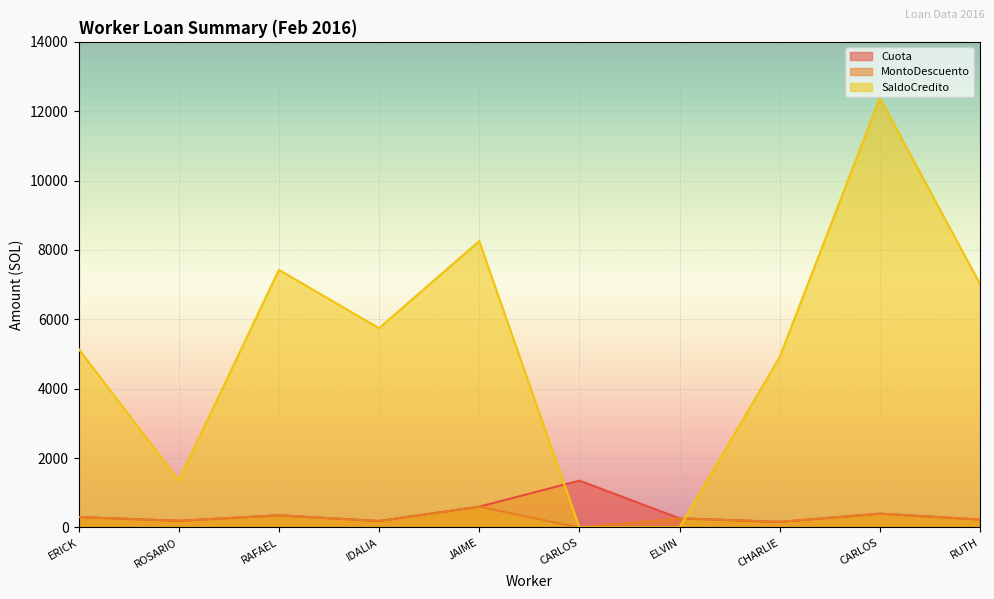

How many interior local valleys does the Cuota series have?

3